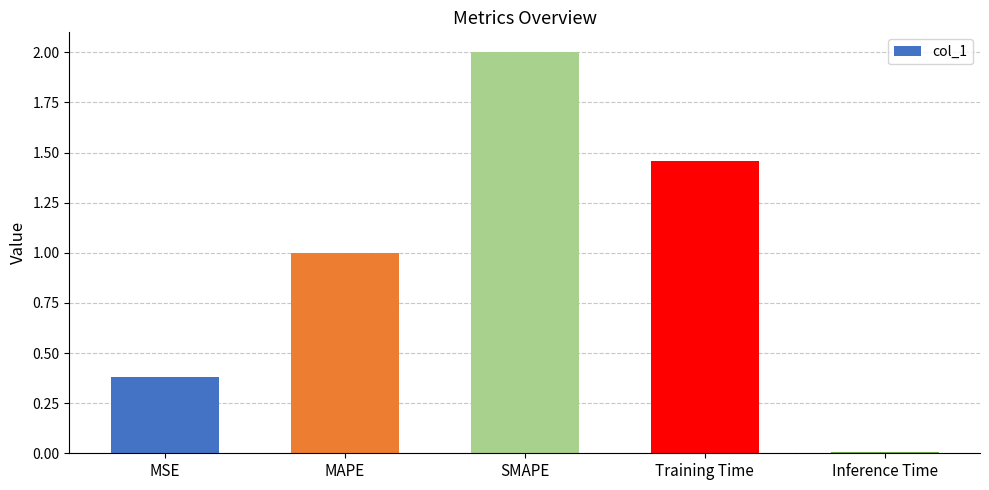

At which category does the chart reach its peak across all series?

SMAPE